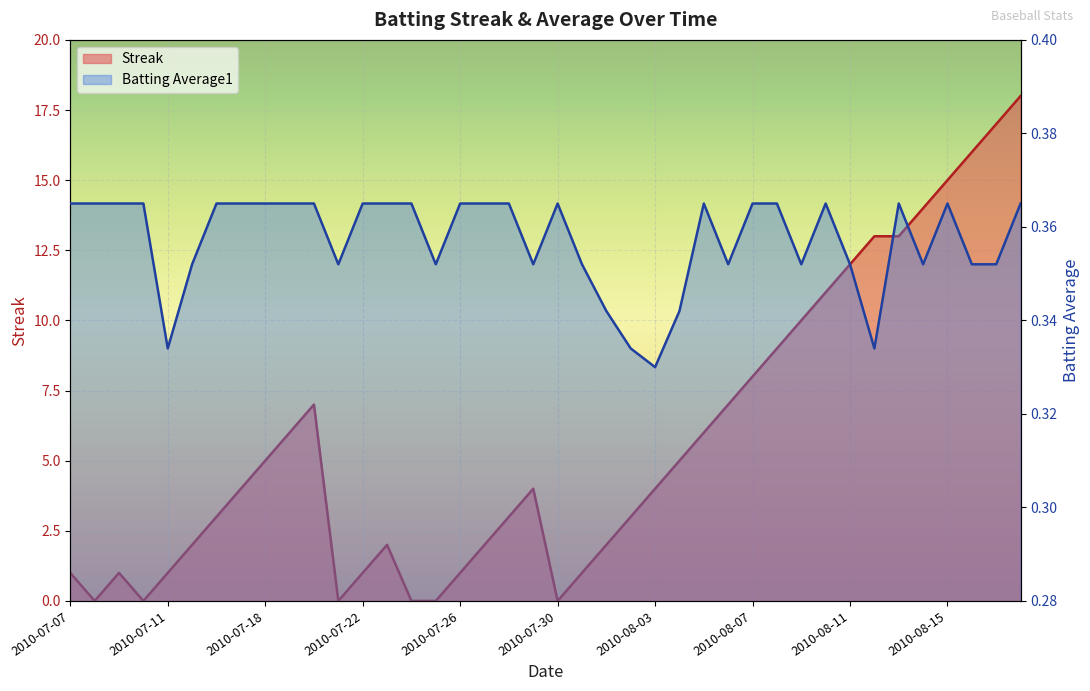

The Streak series shows 3.9 at 2010-08-12. True or false?

False